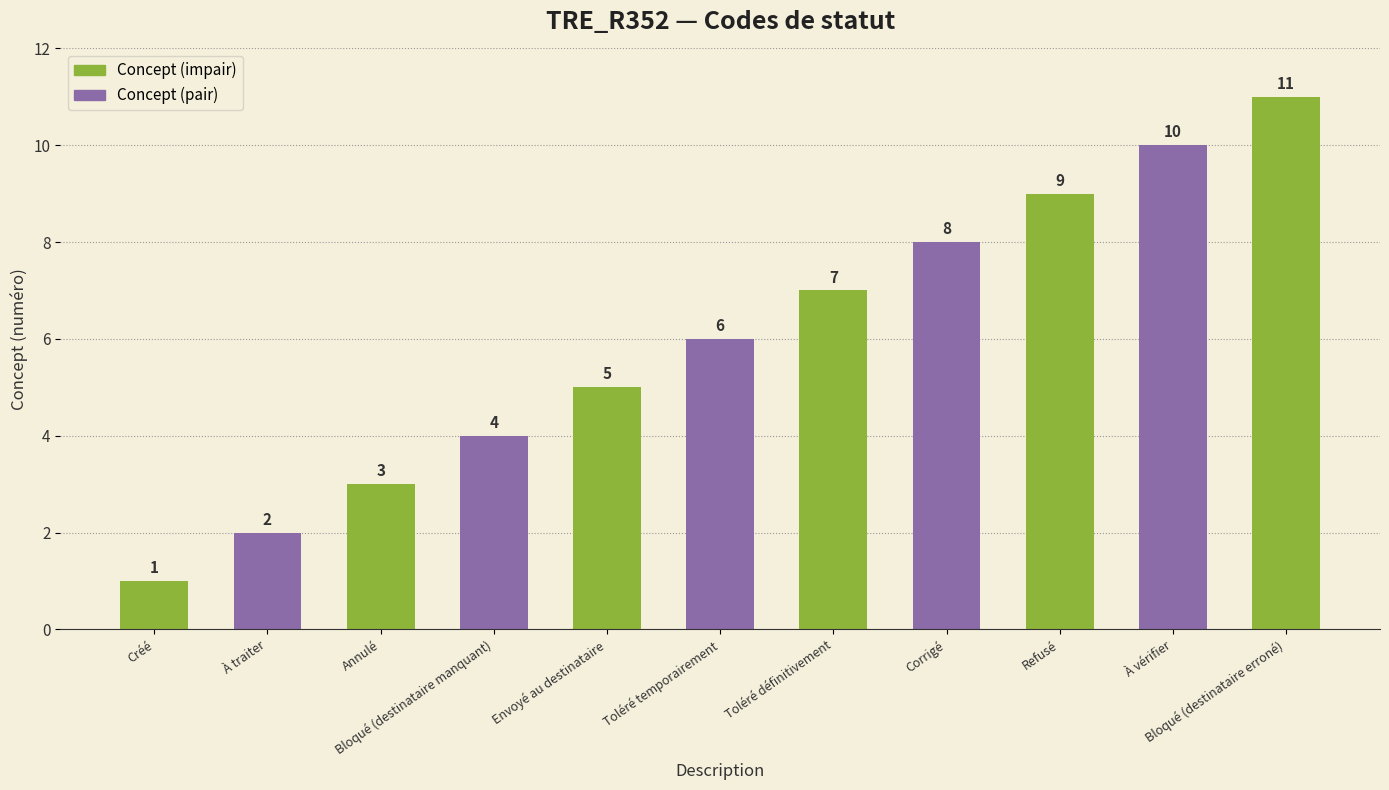

What is the change in value from Bloqué (destinataire manquant) to Toléré définitivement?

+3